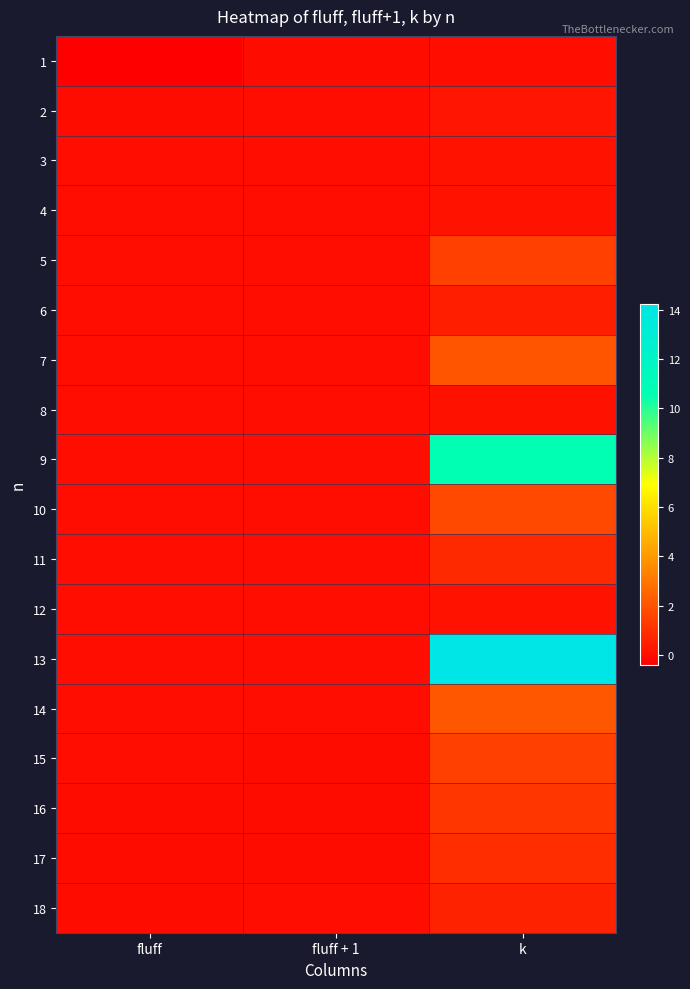

Which has a higher value, k or fluff + 1?

k